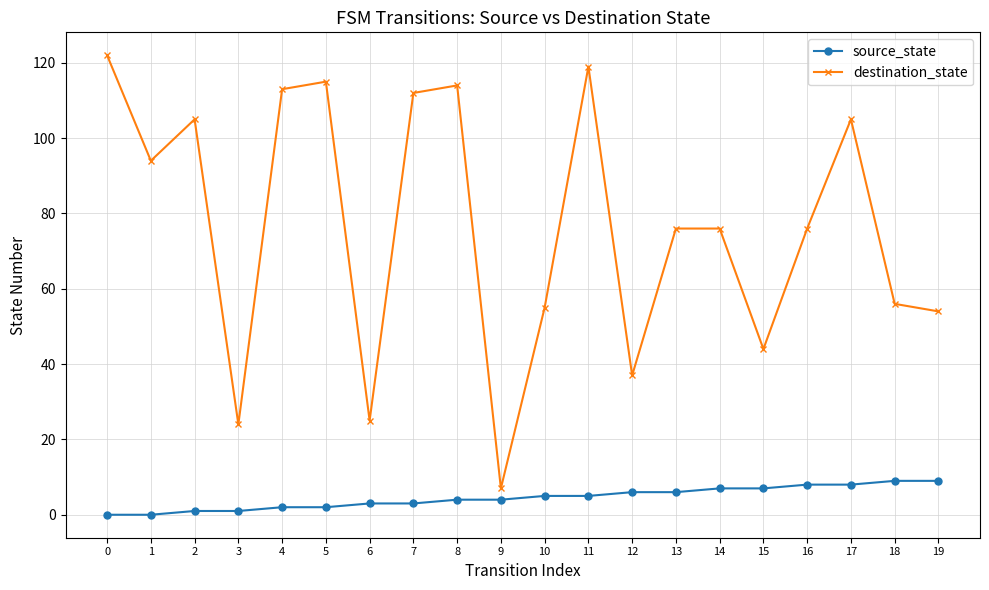

At 16, list the series in order from smallest to largest.

source_state, destination_state